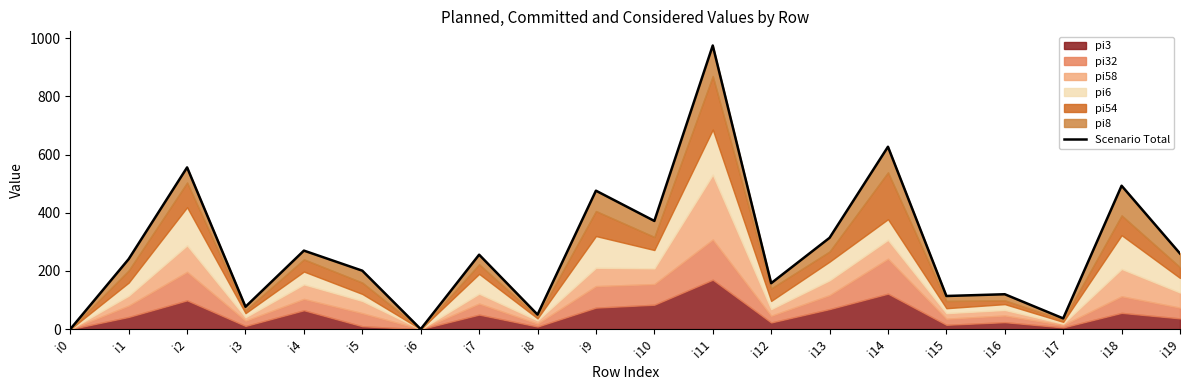

Which category has the lowest value across all series?

i0